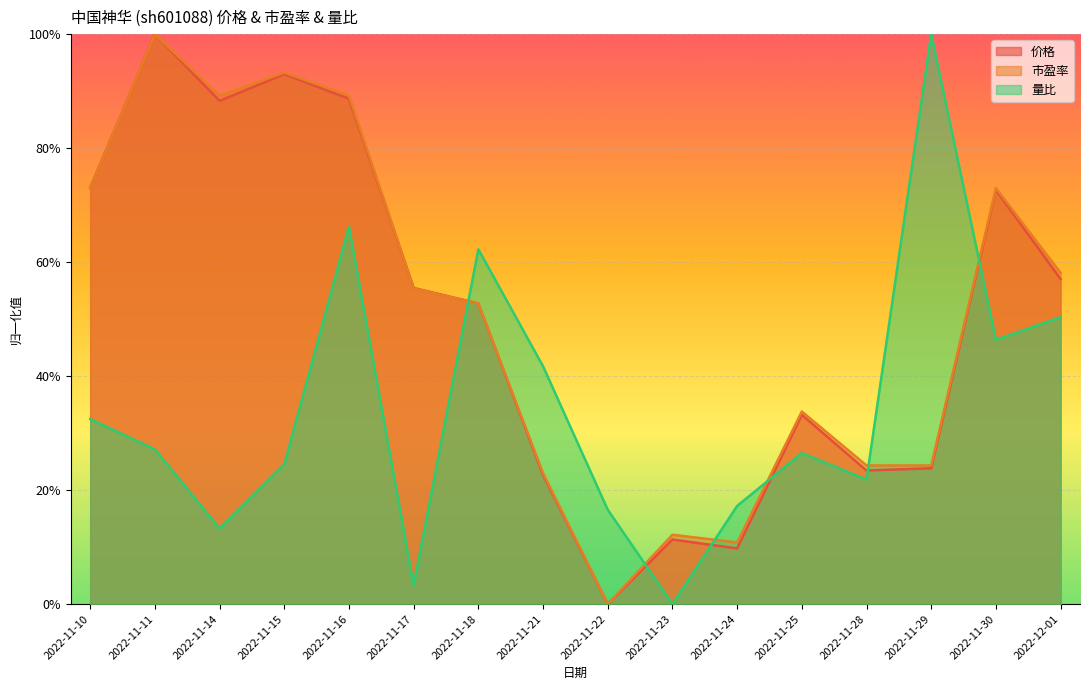

Between 2022-11-10 and 2022-11-18, which series saw the biggest shift?

量比